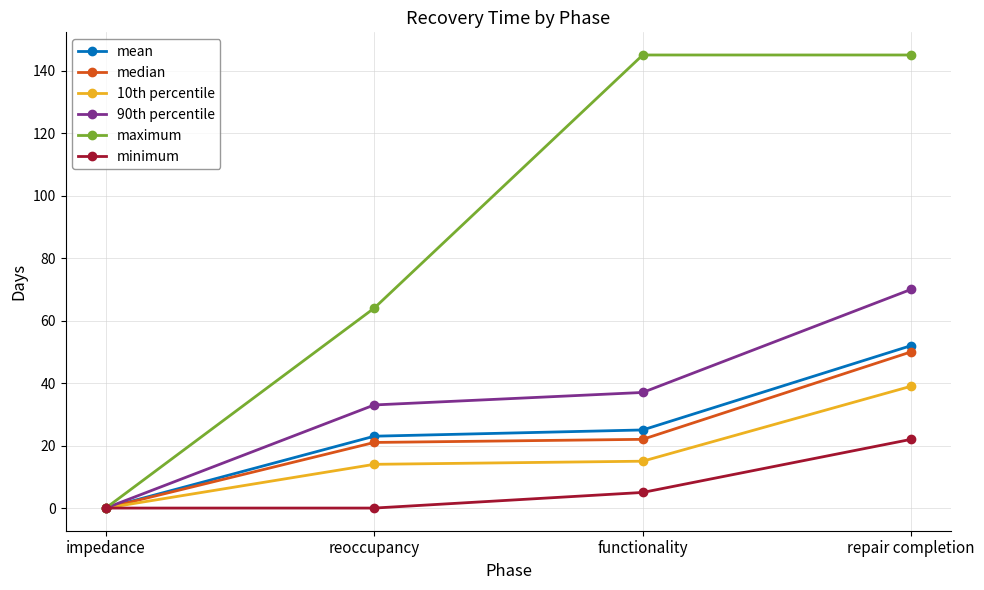

The value of median at functionality is 22. True or false?

True